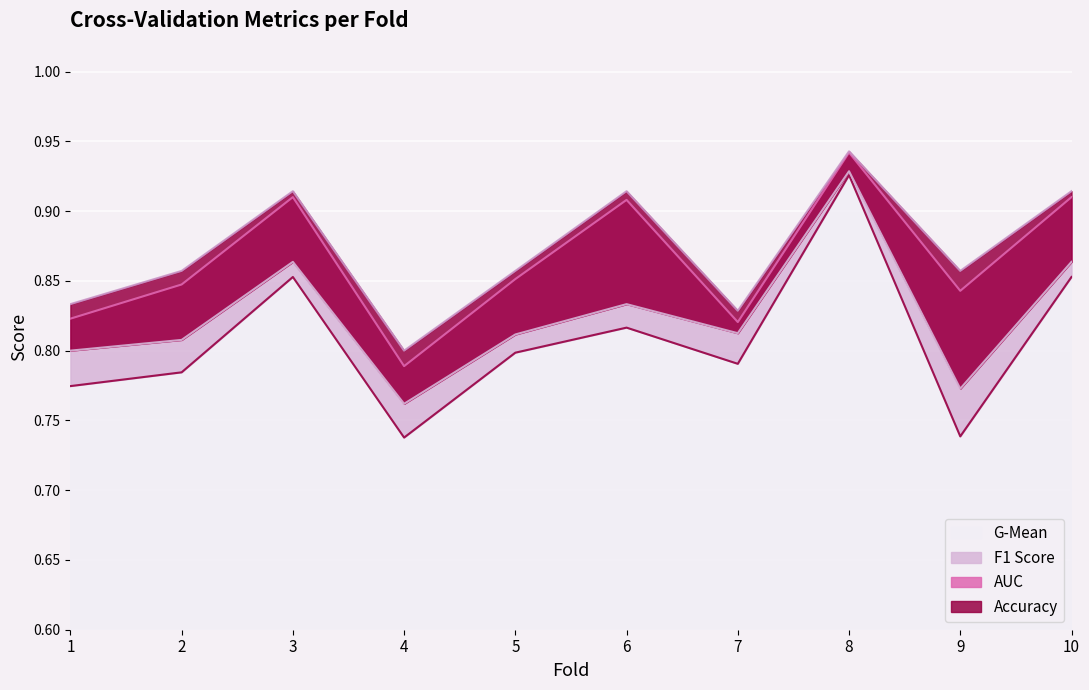

True or false: auc and f1_score intersect in this chart.

False